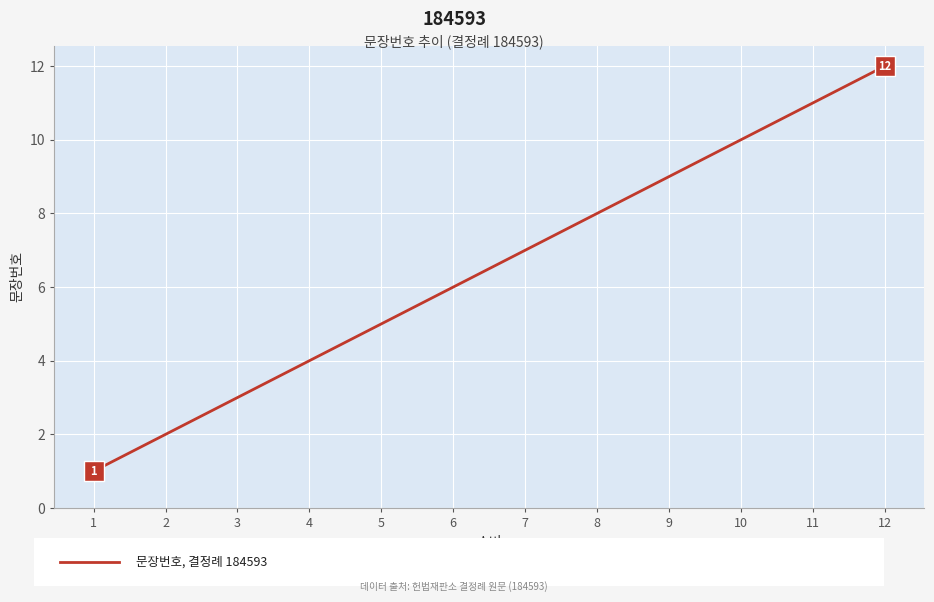

What is the change in value from 5 to 9?

+4